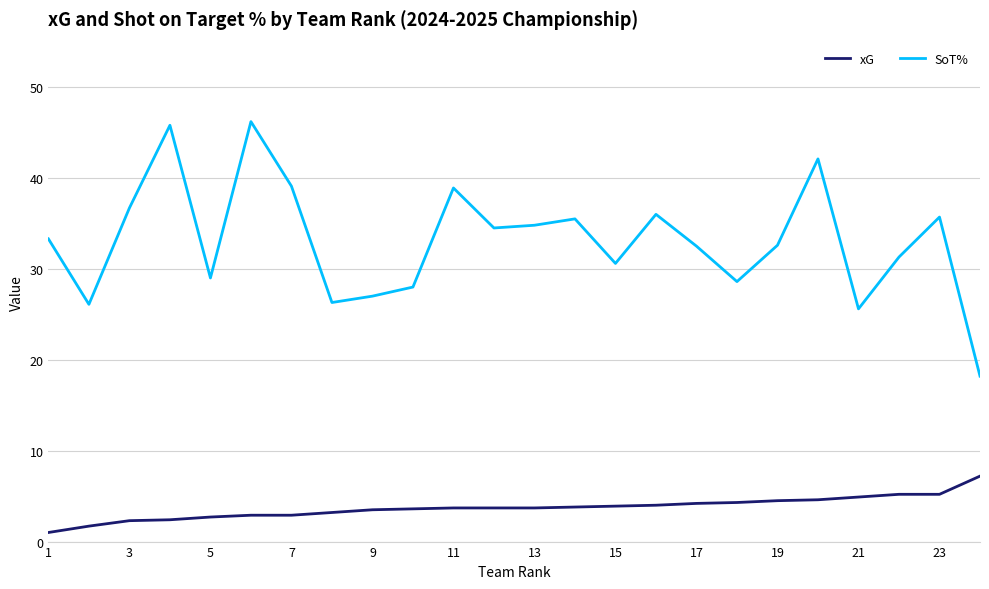

How many interior local valleys does the SoT% series have?

7